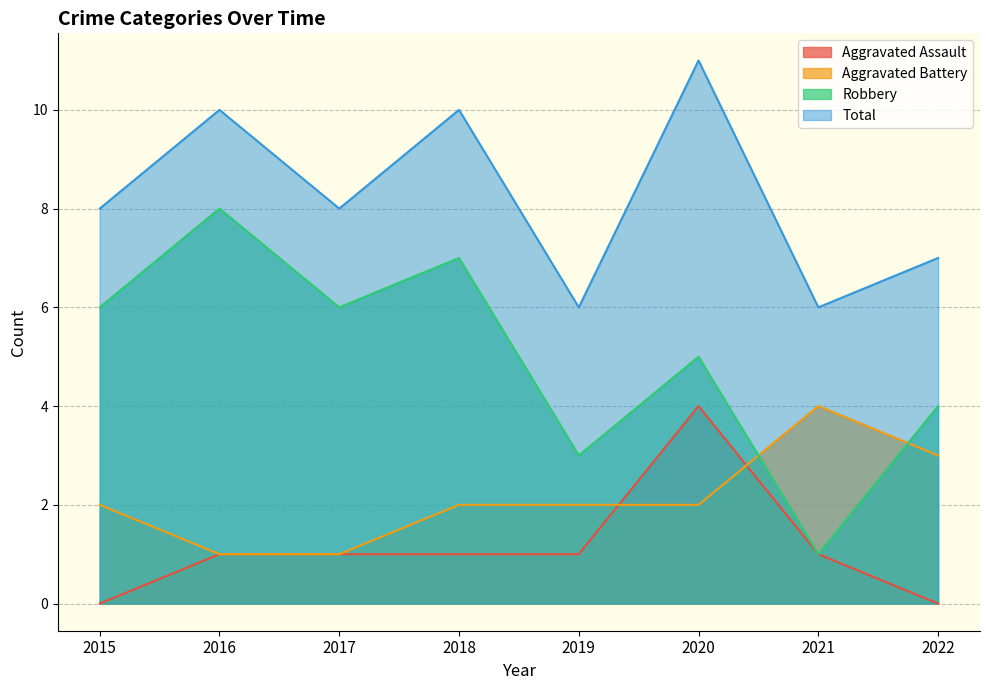

How many interior local peaks does the Aggravated Assault series have?

1